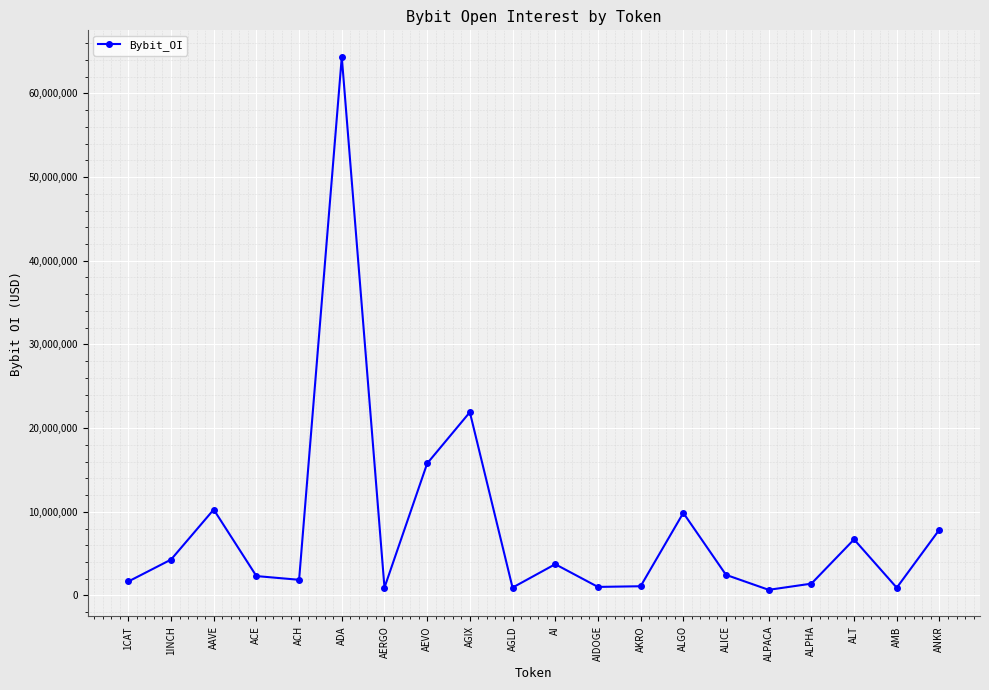

Is this an area chart (filled region under the line)?

No